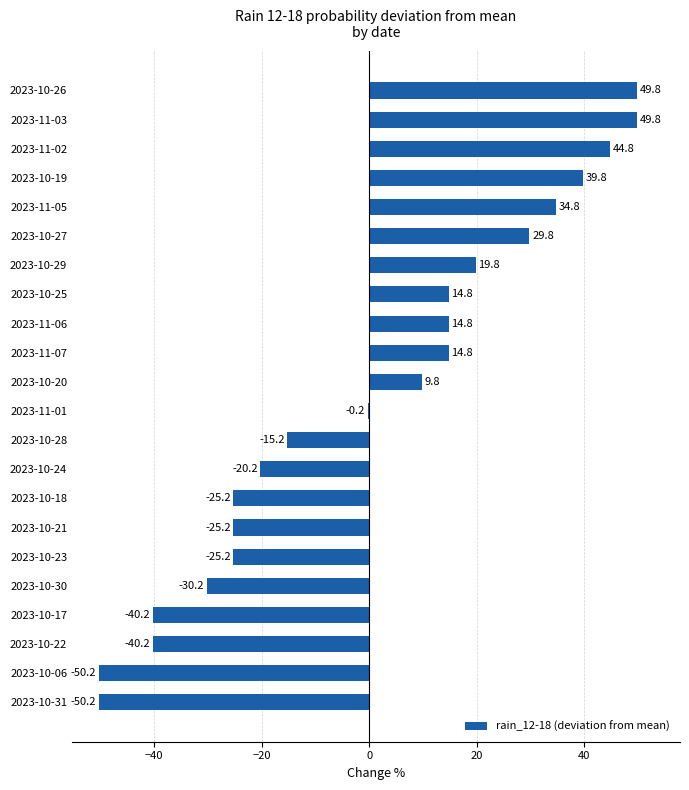

Between 2023-10-24 and 2023-10-17, which is larger?

2023-10-24